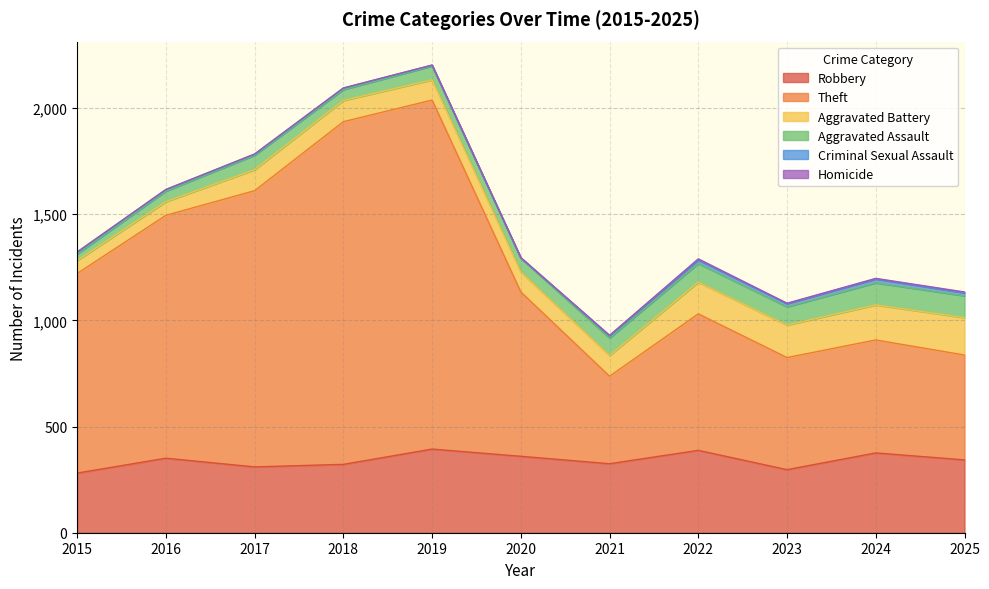

Reading left to right, list all the values displayed in this chart.

Robbery: 2015=281	2016=351	2017=310	2018=322	2019=394	2020=360	2021=325	2022=388	2023=297	2024=376	2025=343
Theft: 2015=940	2016=1144	2017=1301	2018=1614	2019=1644	2020=774	2021=412	2022=643	2023=528	2024=532	2025=494
Aggravated Battery: 2015=61	2016=64	2017=99	2018=100	2019=95	2020=94	2021=98	2022=149	2023=153	2024=165	2025=176
Aggravated Assault: 2015=31	2016=50	2017=68	2018=51	2019=65	2020=65	2021=82	2022=88	2023=86	2024=104	2025=103
Criminal Sexual Assault: 2015=9	2016=7	2017=5	2018=7	2019=4	2020=1	2021=10	2022=17	2023=15	2024=18	2025=14
Homicide: 2015=0	2016=1	2017=1	2018=1	2019=1	2020=2	2021=3	2022=5	2023=2	2024=3	2025=4